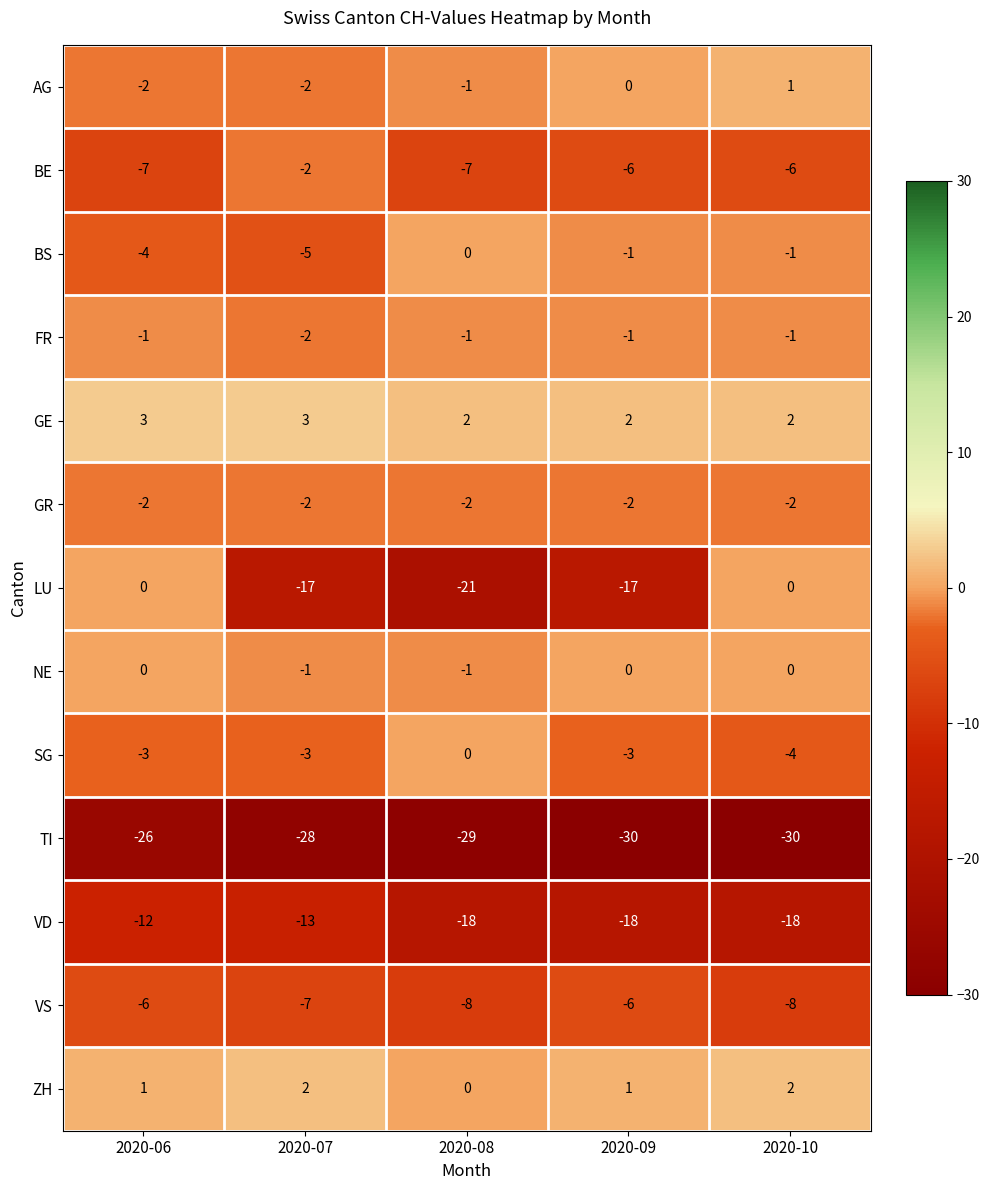

What is the maximum value shown in the chart?

3